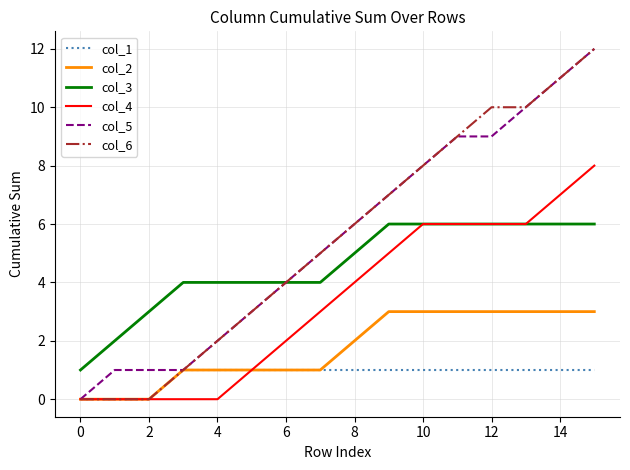

What are all the series names shown in the legend?

col_1, col_2, col_3, col_4, col_5, col_6